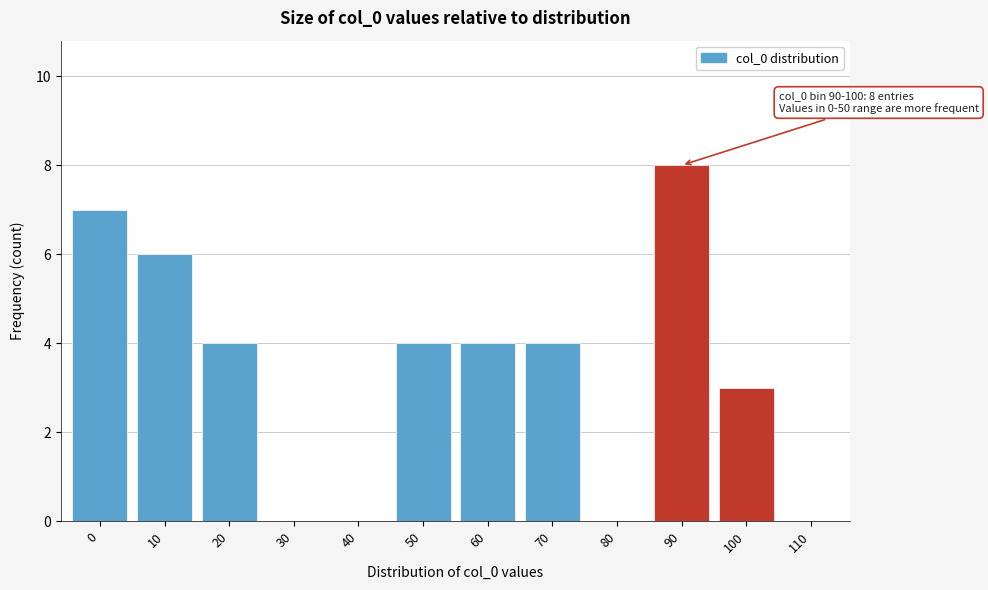

Reading right to left, extract all data points from this chart.

110=0	100=3	90=8	80=0	70=4	60=4	50=4	40=0	30=0	20=4	10=6	0=7